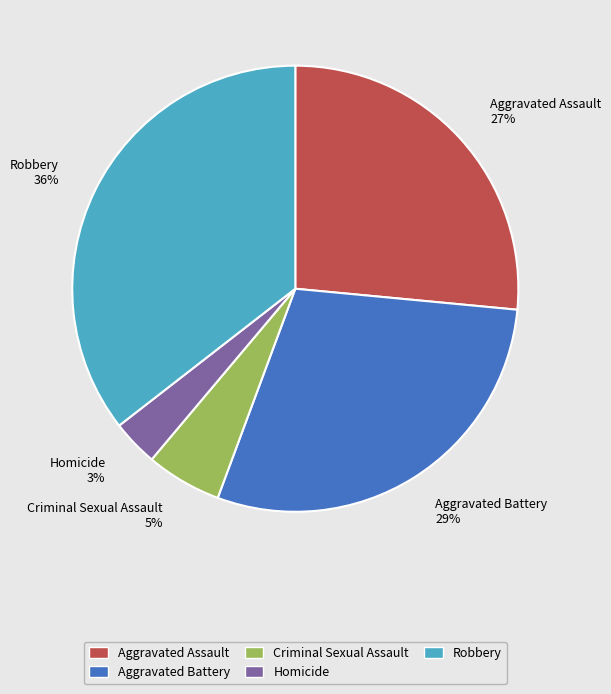

Which slice is the smallest?

Homicide